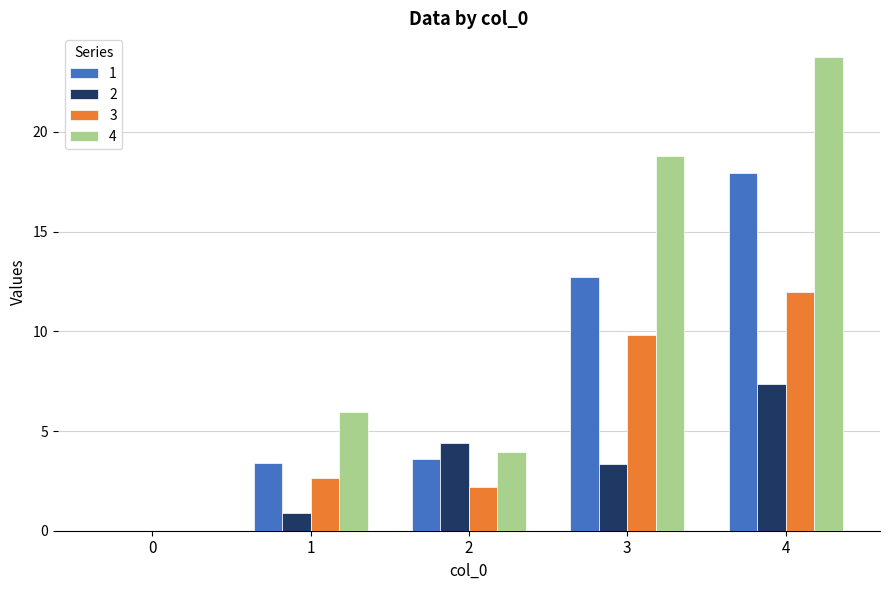

What is the sum of the 2 values at 4 and 3?

10.7